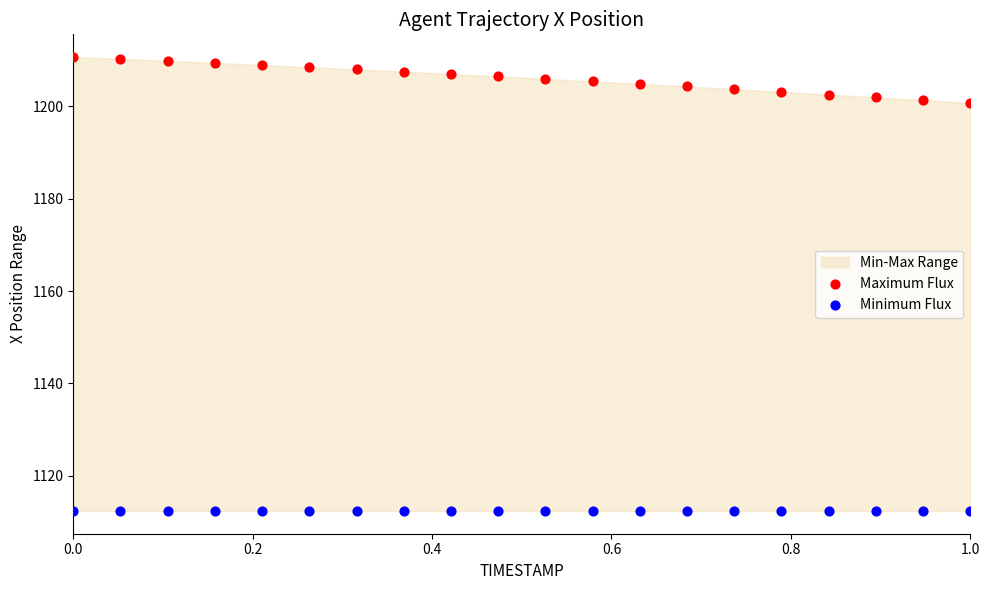

Which series contains the highest Y value?

Maximum Flux